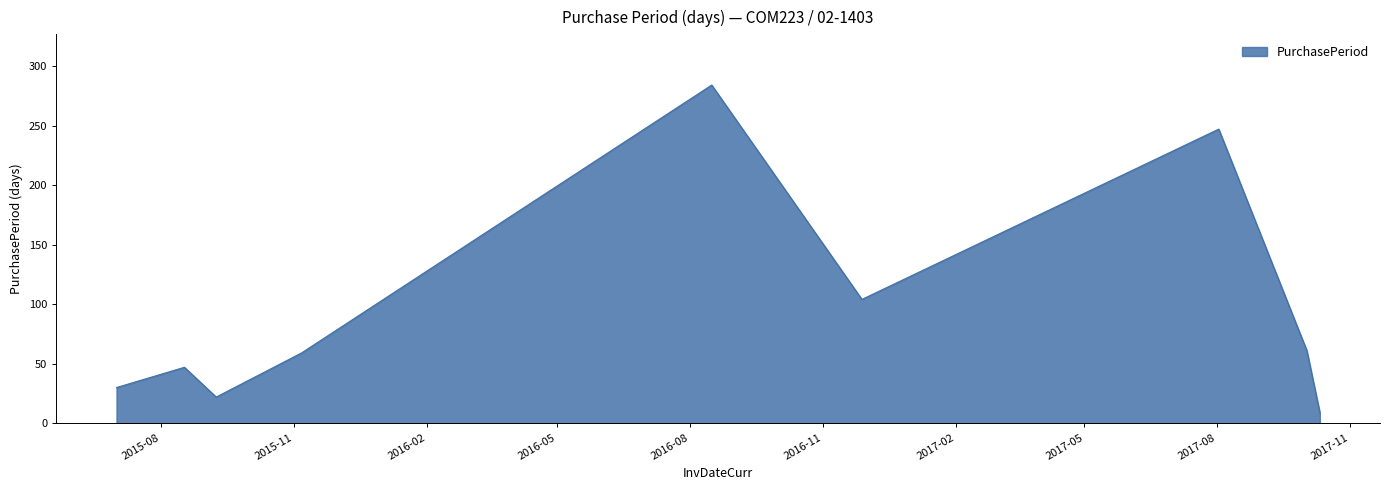

What is the difference between the second highest and minimum values?

238